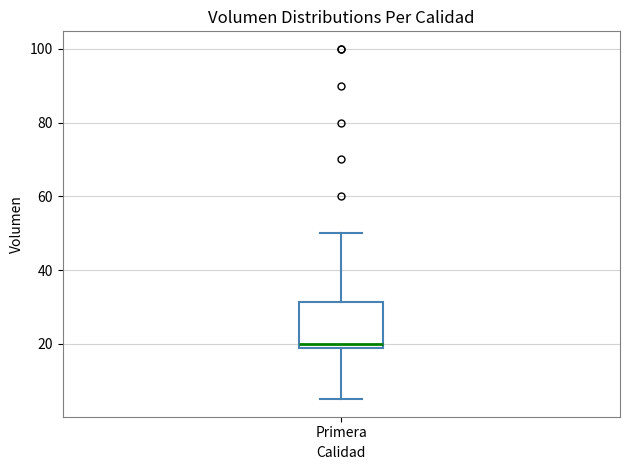

Where is the upper edge of the box for Primera on the y-axis? The values are not printed on the chart, so give them approximately, as read against the axis.

32